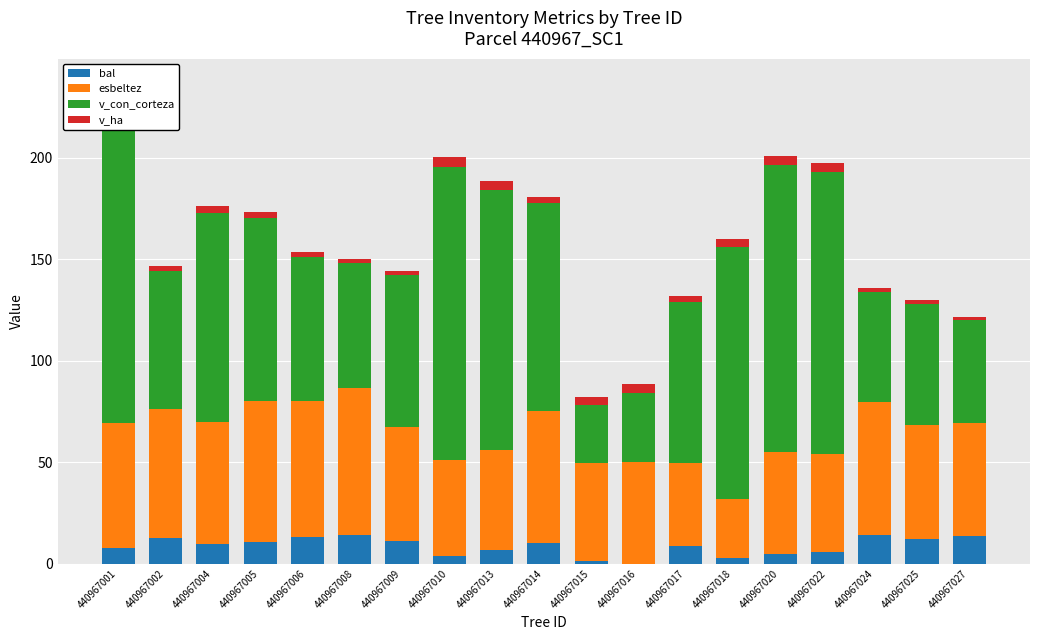

The v_con_corteza series shows 31.9 at 440967008. True or false?

False